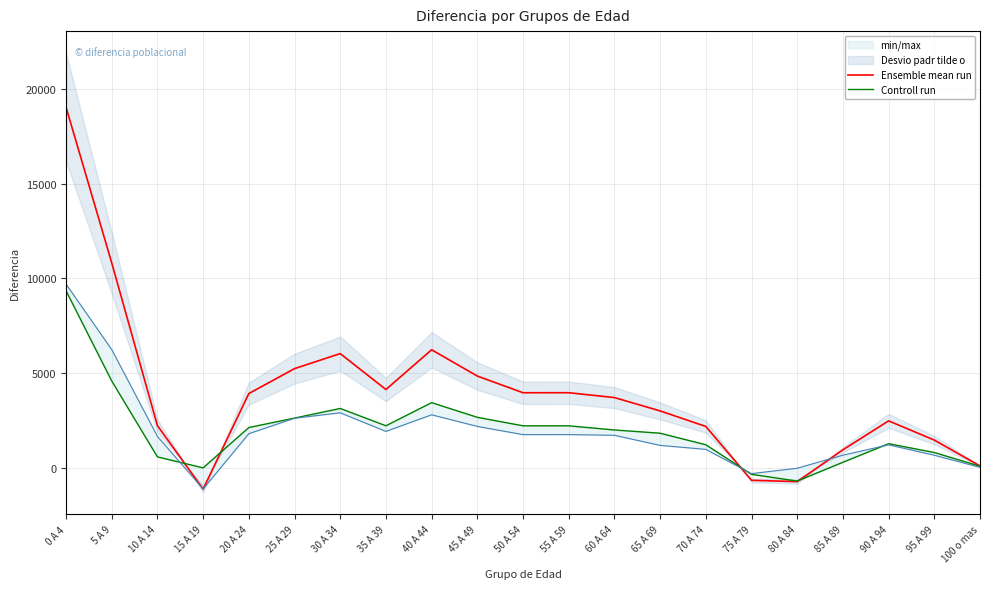

What is the sum of all Ensemble mean run values?

81678